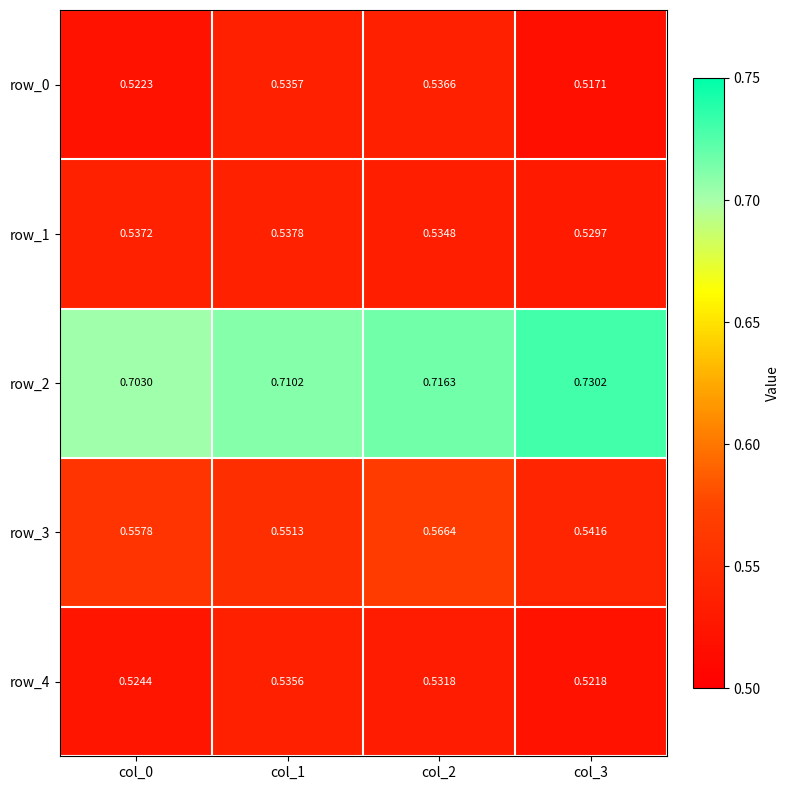

Is the value of row_3 at col_1 greater than the value of row_2 at col_2?

No